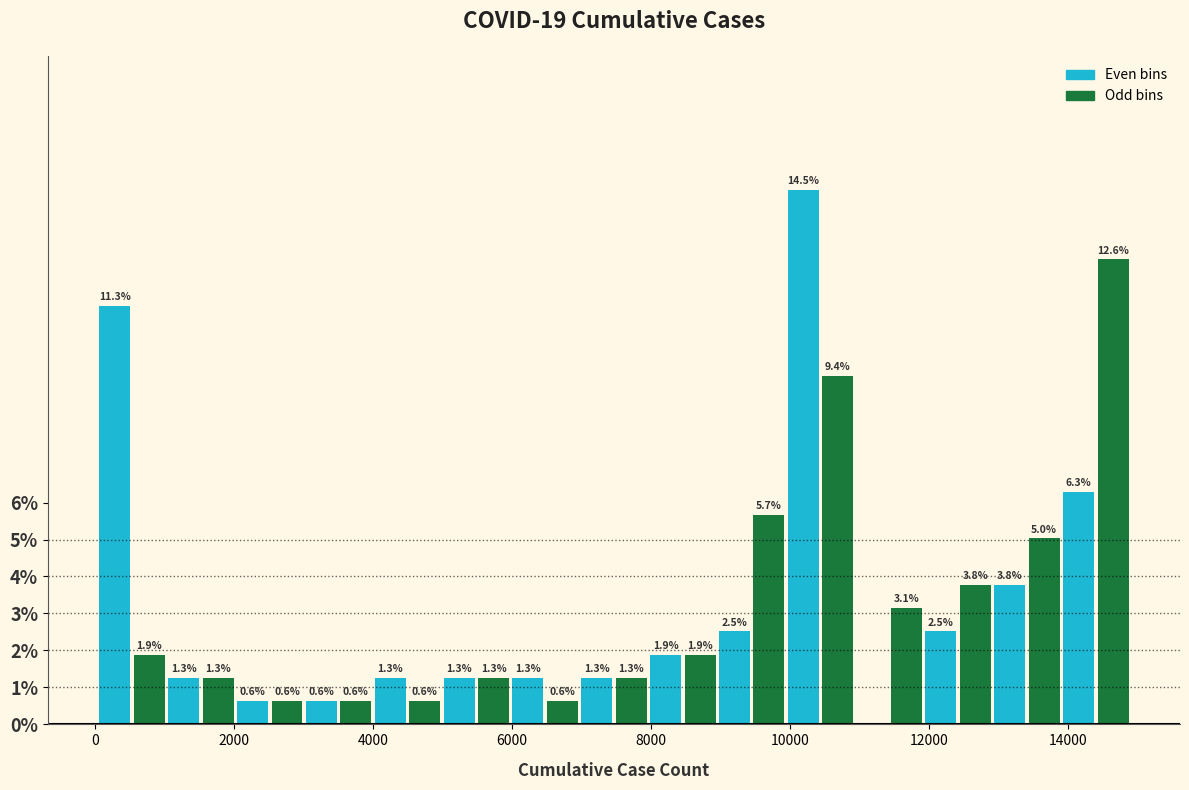

Read against the x-axis, roughly where is the centre of the tallest bar?

10200